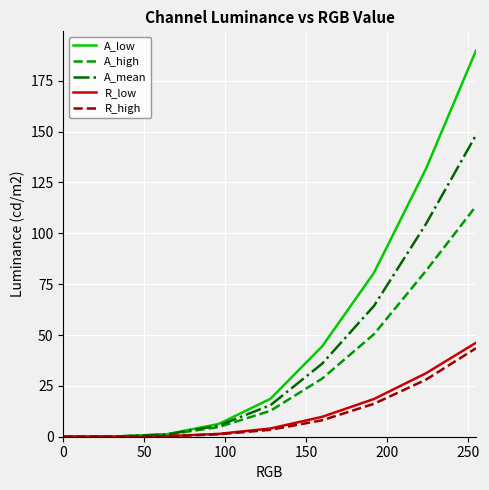

Which series has the largest total across all categories?

A_low